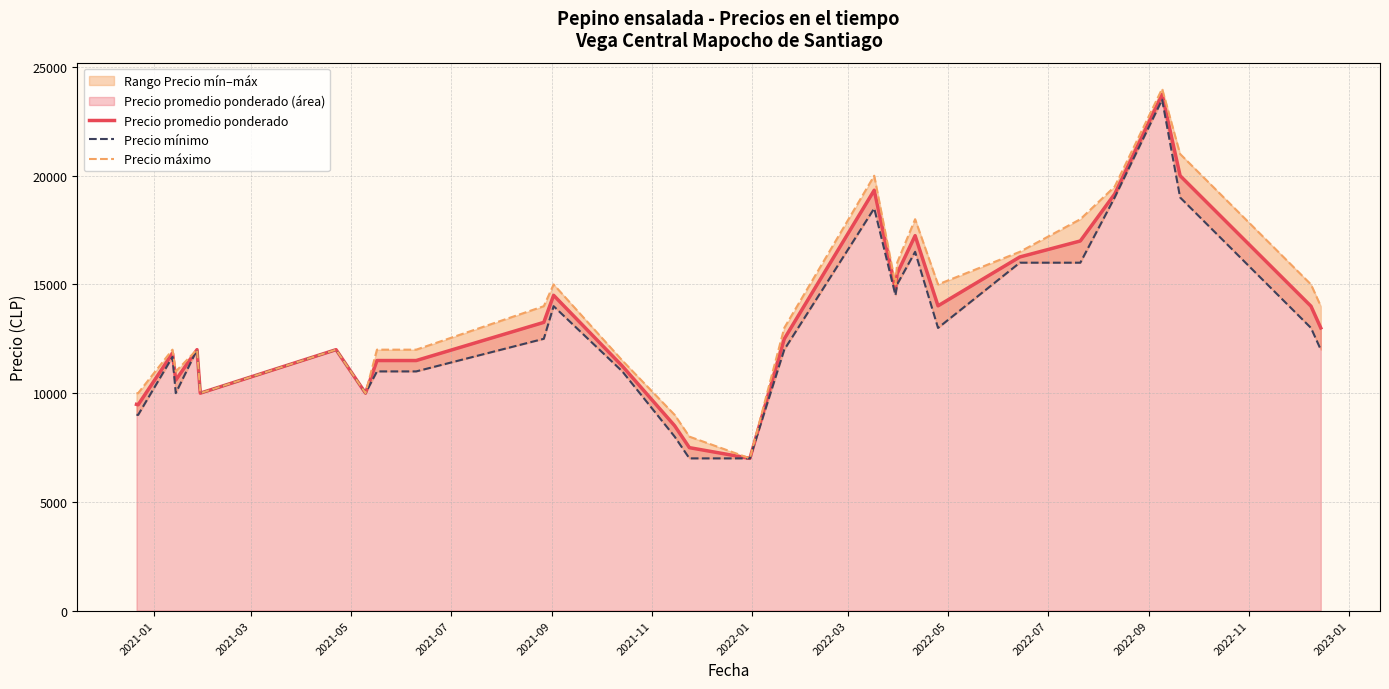

Which series has the largest range (max minus min)?

Precio máximo